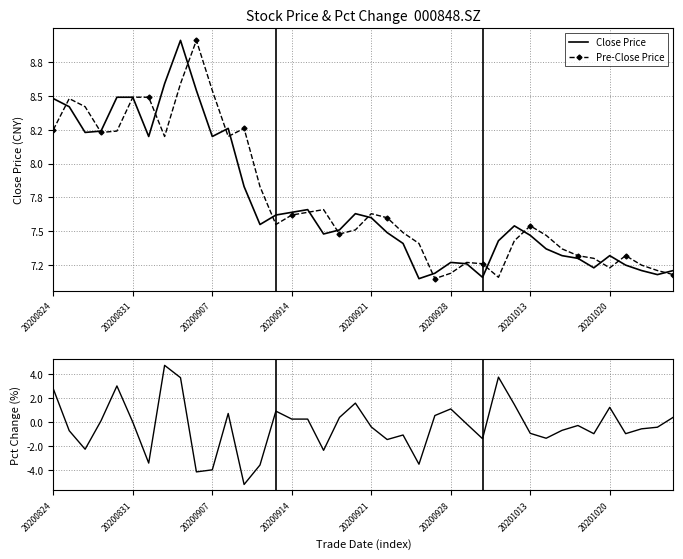

At which category does the chart reach its peak across all series?

8